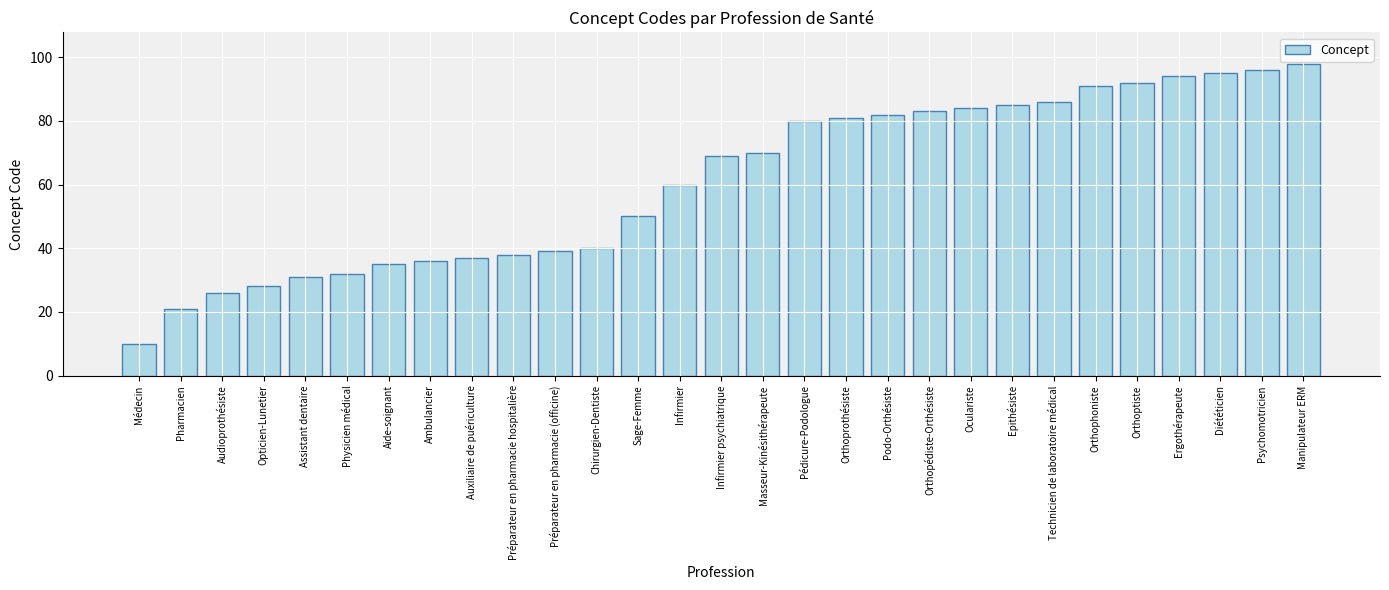

How many bars are there in total?

29